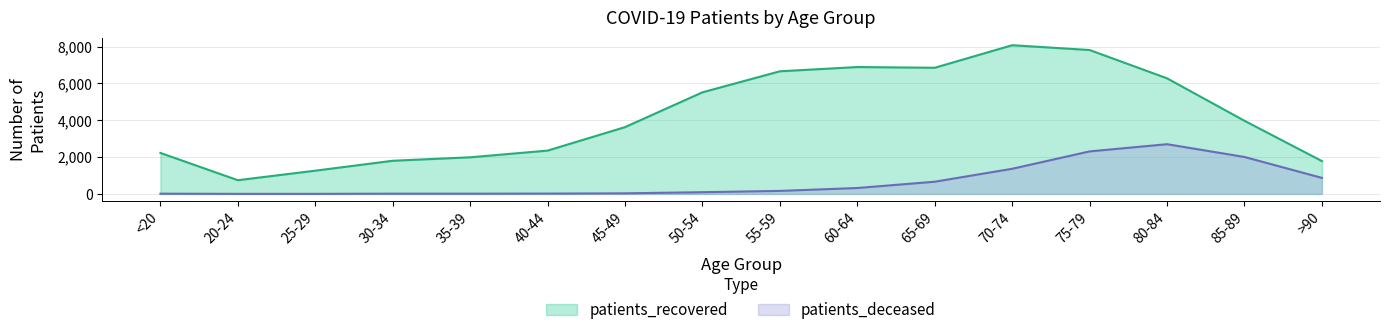

What are all the series names shown in the legend?

patients_recovered, patients_deceased